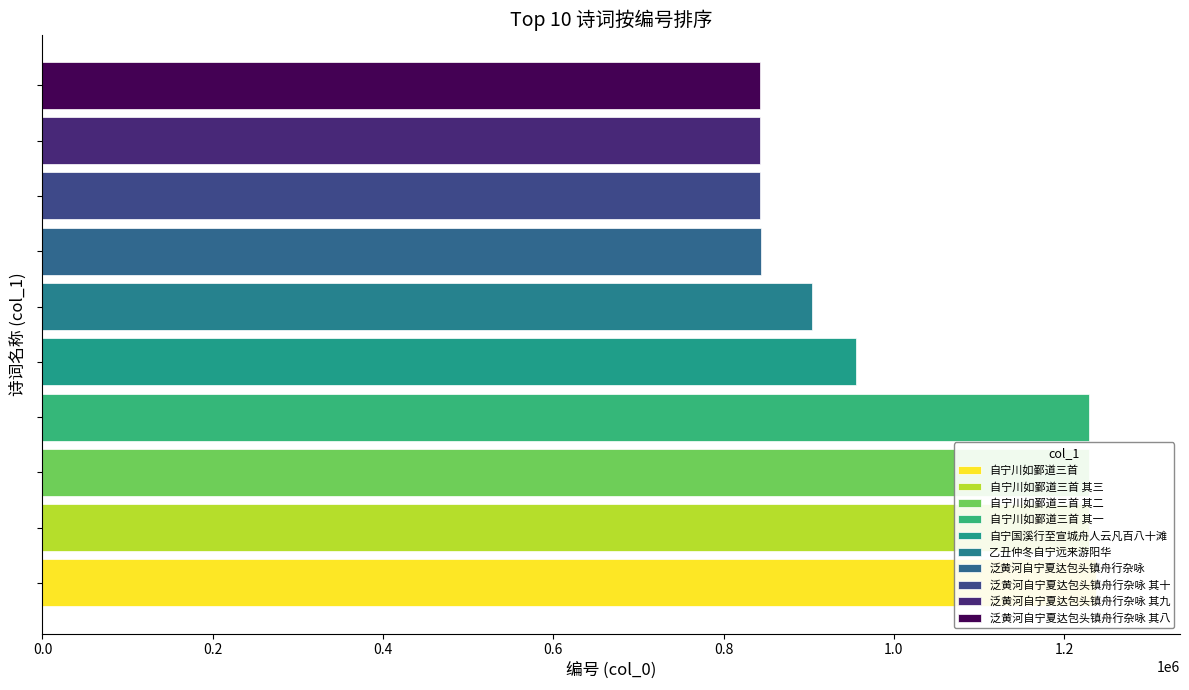

What is the sum of all values?

10158961